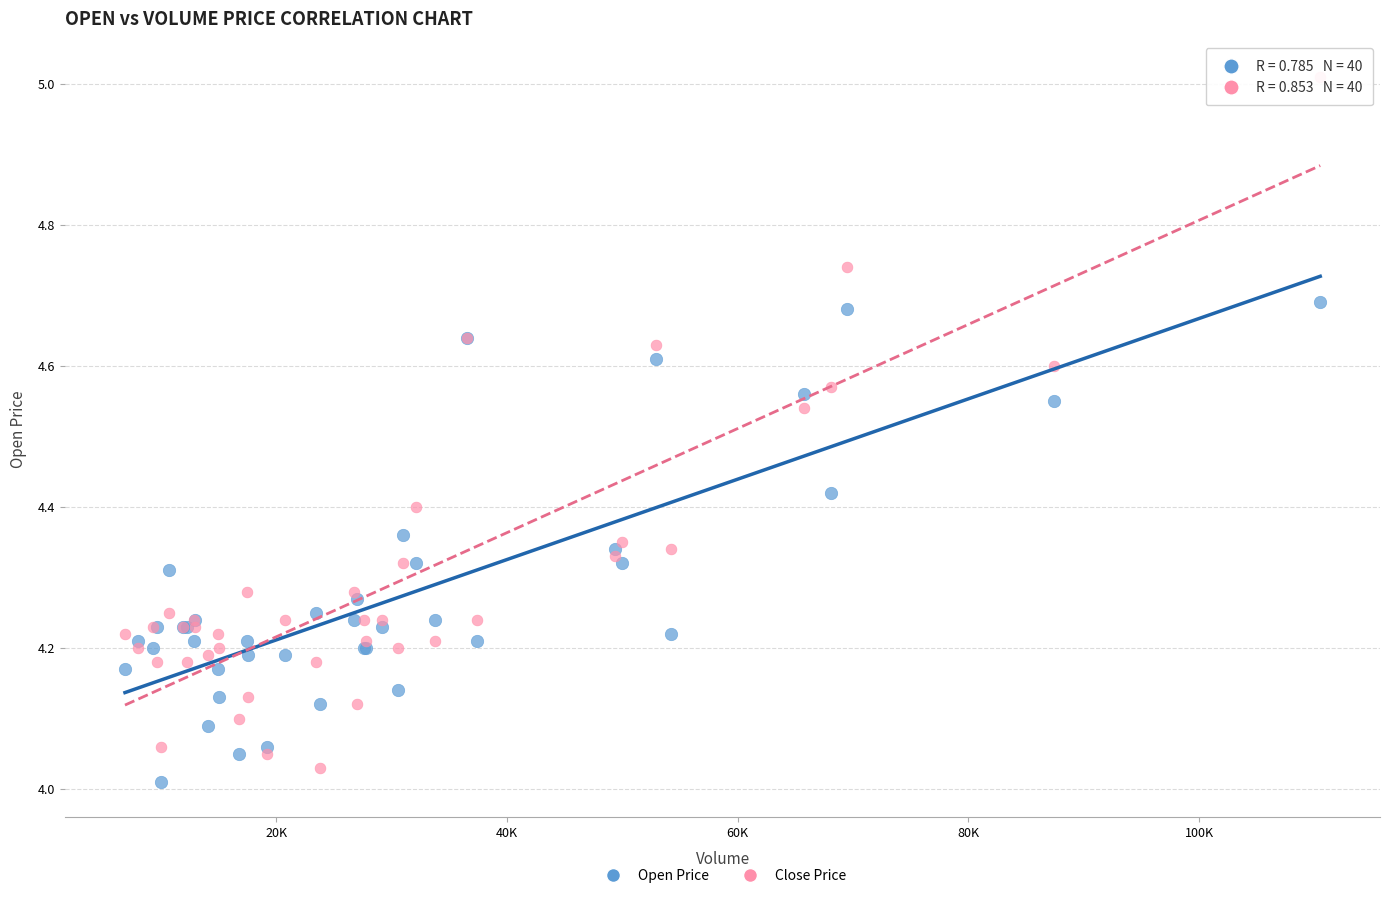

Which series has the largest Y range (max minus min)?

Close Price